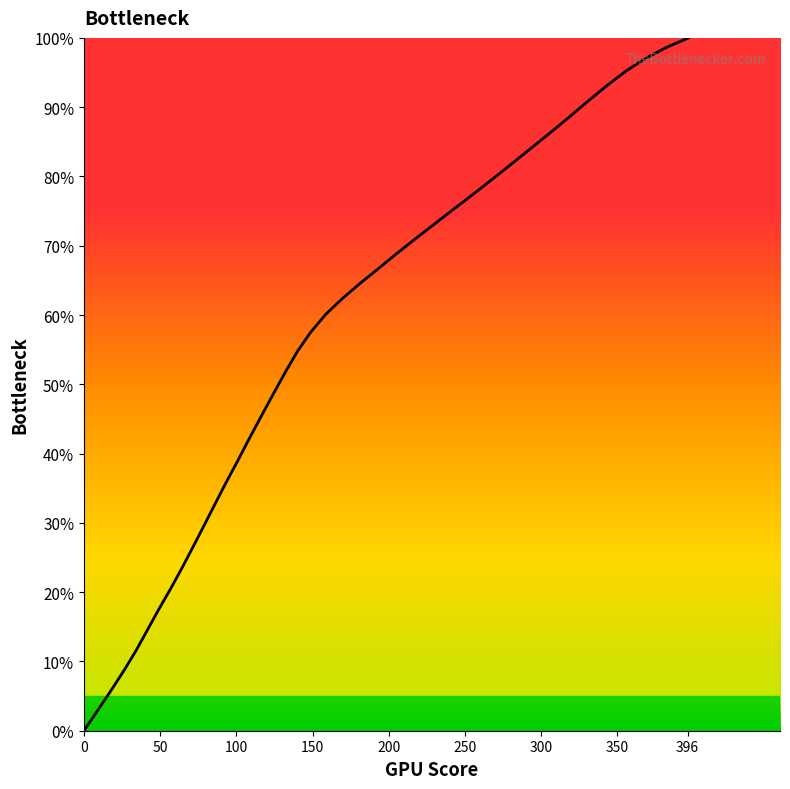

What is the difference between the maximum and minimum values?

100.0